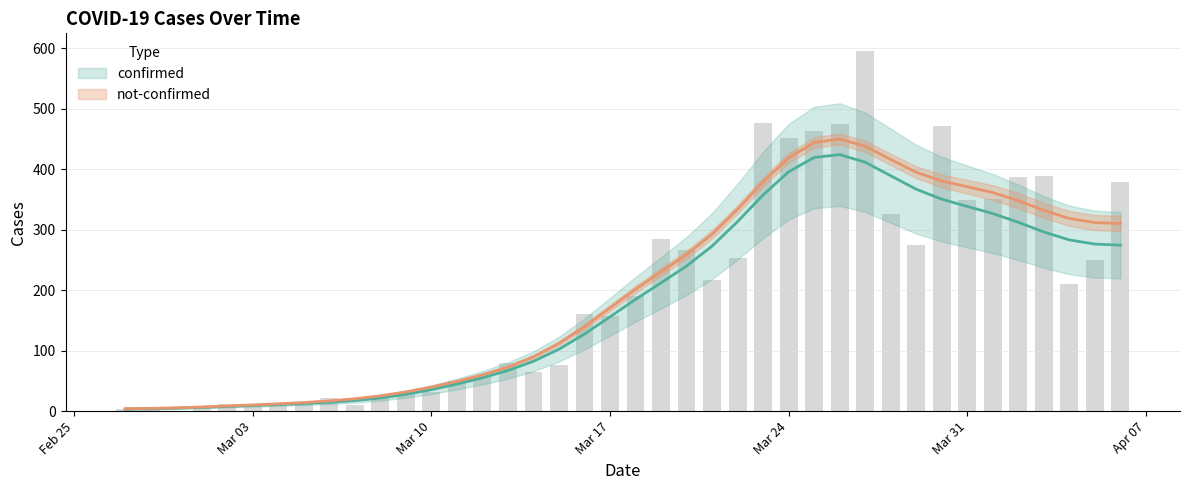

What position from the right is 2020-03-30?

8